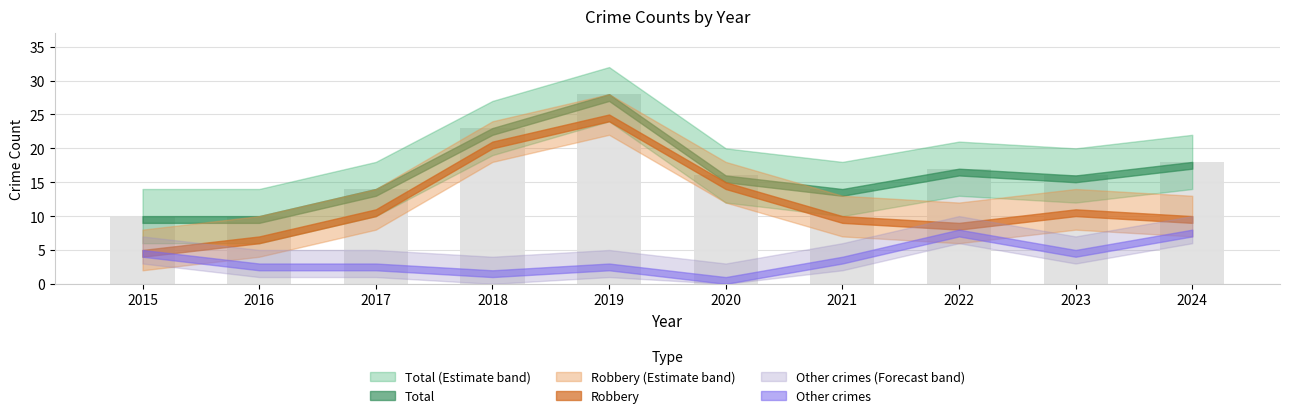

Reading left to right, list all the values displayed in this chart.

2015=10	2016=10	2017=14	2018=23	2019=28	2020=16	2021=14	2022=17	2023=16	2024=18